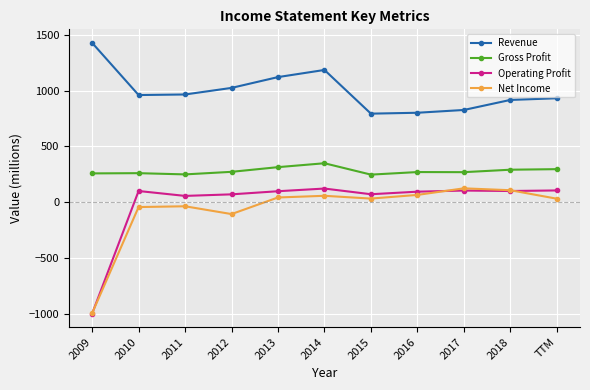

True or false: Operating Profit and Gross Profit cross at least once.

False